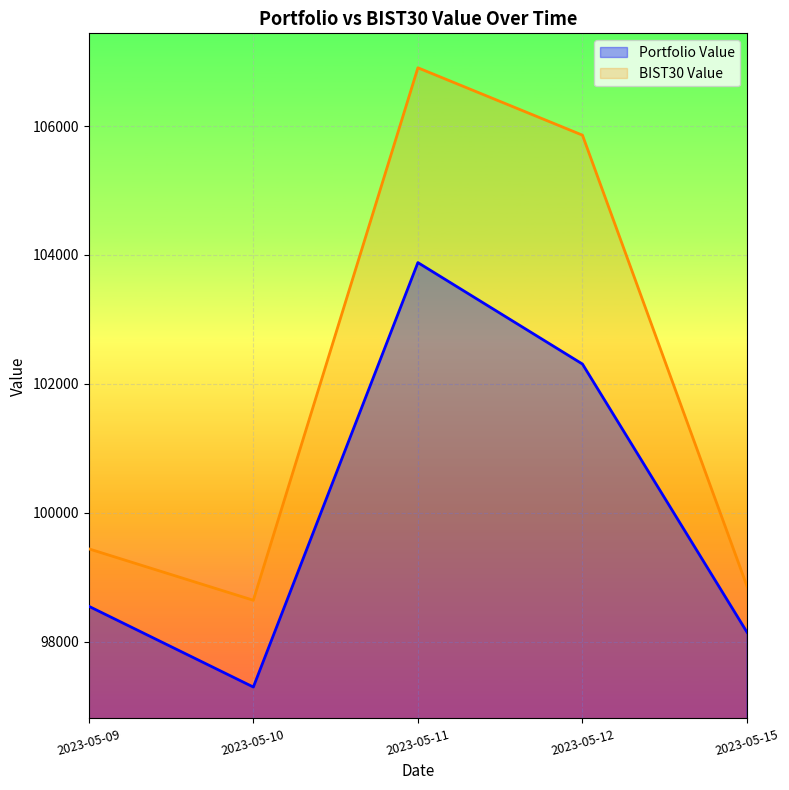

How many values in the BIST30 Value series are below 99441?

2